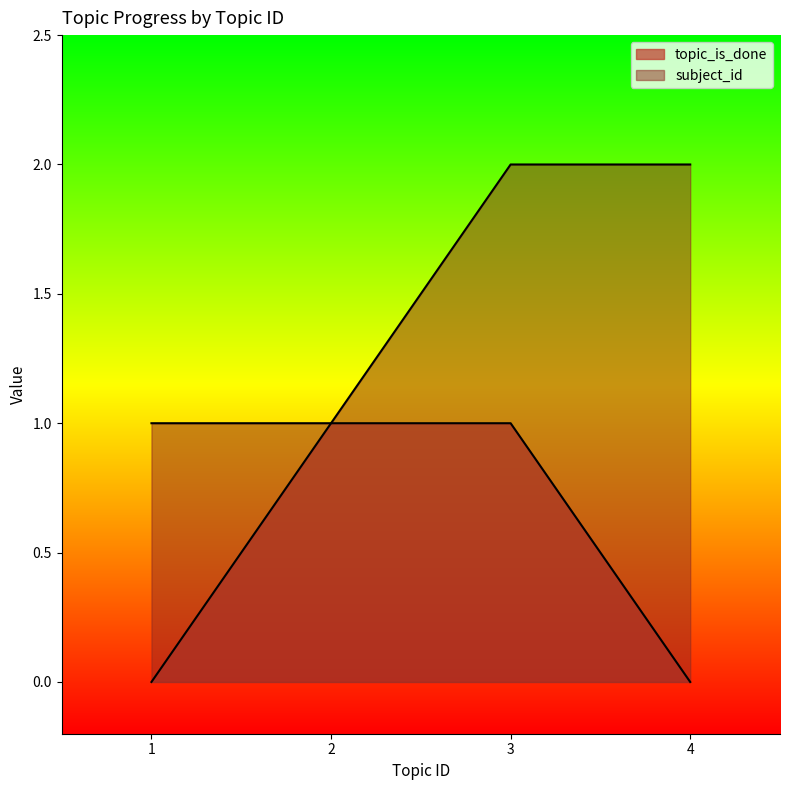

At 3, list the series in order from smallest to largest.

topic_is_done, subject_id